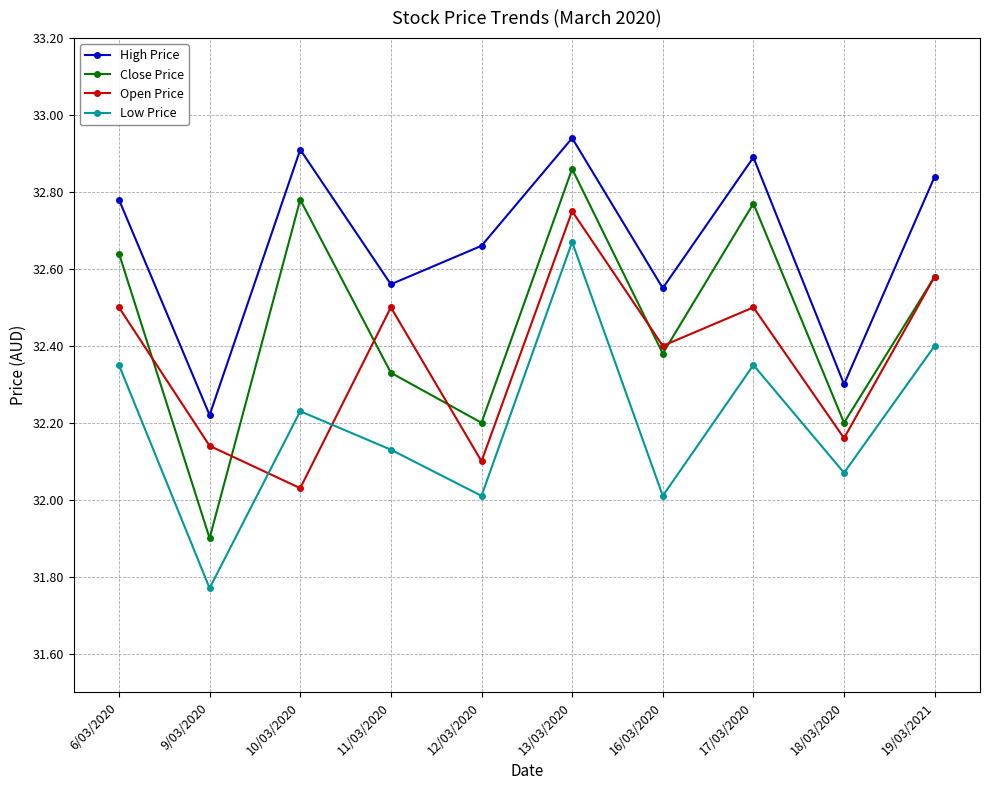

How many lines are shown in the chart?

4